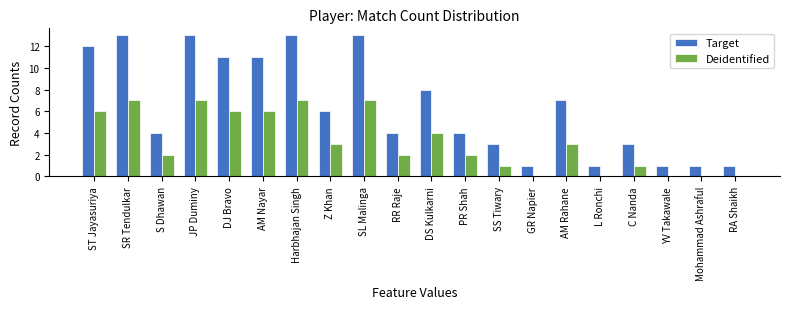

What is the highest value of the Deidentified series?

7